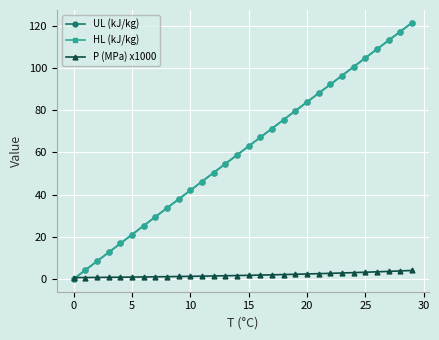

What is the value of the HL (kJ/kg) point at the 28th from the left?

113.2